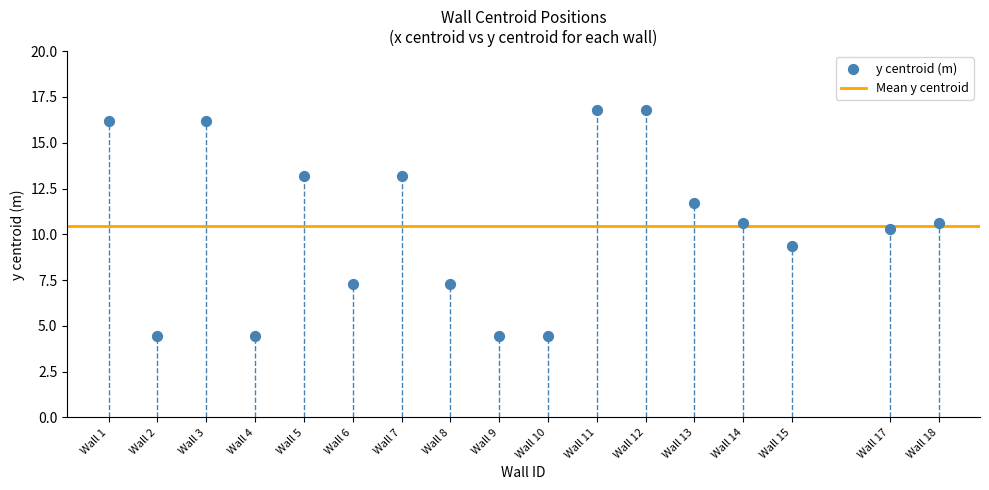

What is the range of Y values (max minus min)?

12.3